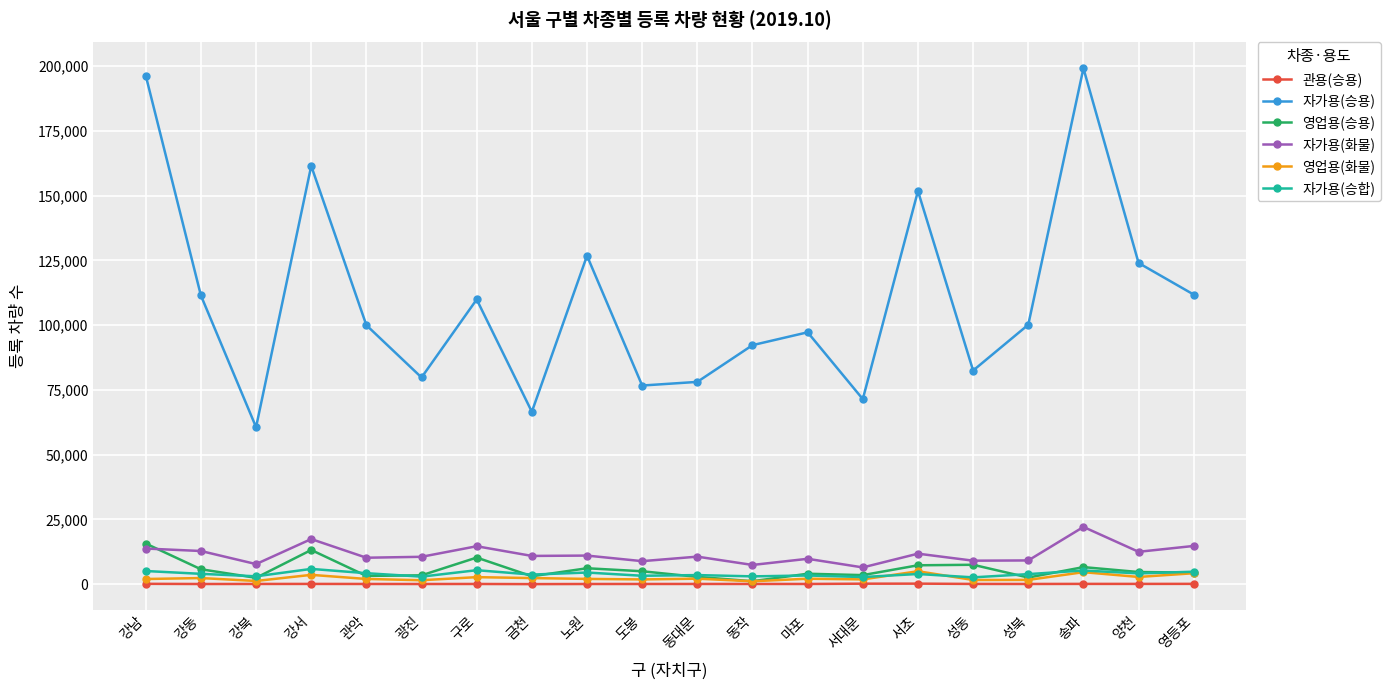

True or false: 자가용(화물) and 자가용(승용) cross at least once.

False